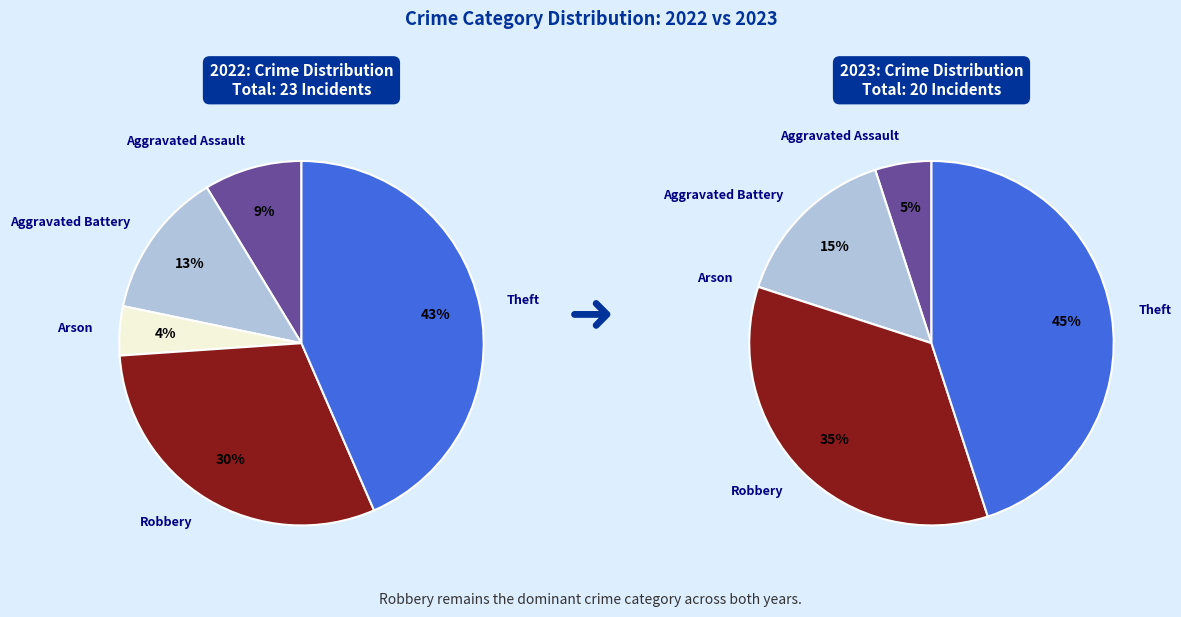

Combined, do Robbery and Arson account for over 50%?

No